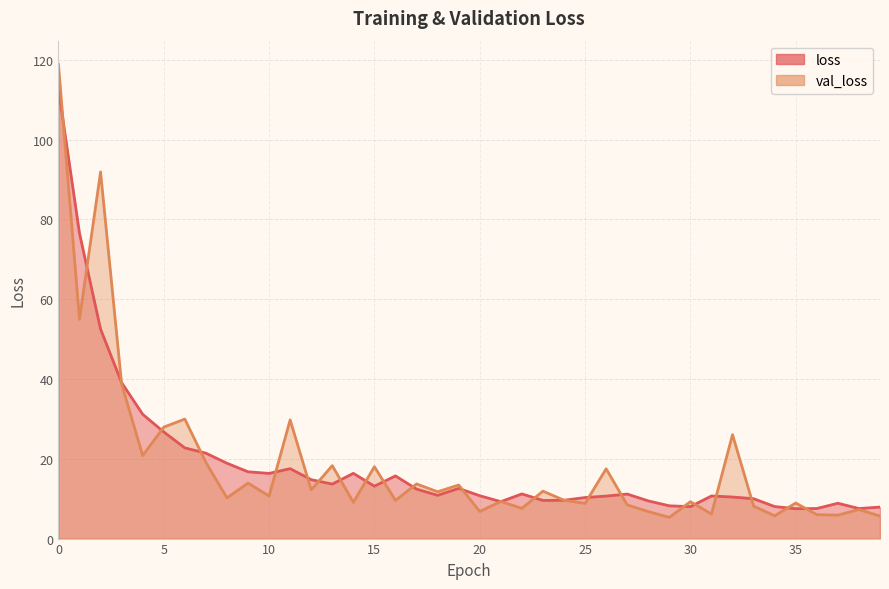

Does the chart display data point markers on the line(s)?

No